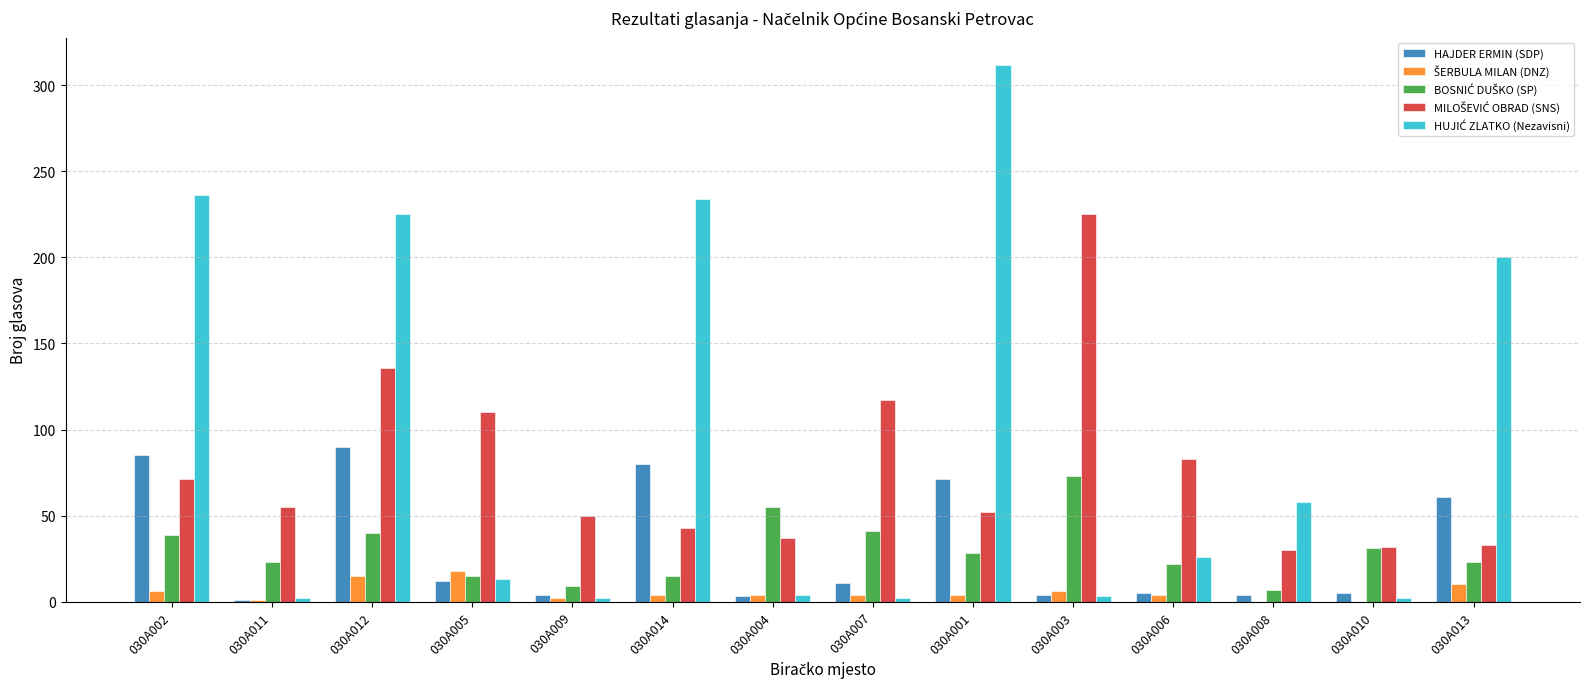

Which category has the highest value across all series?

030A001